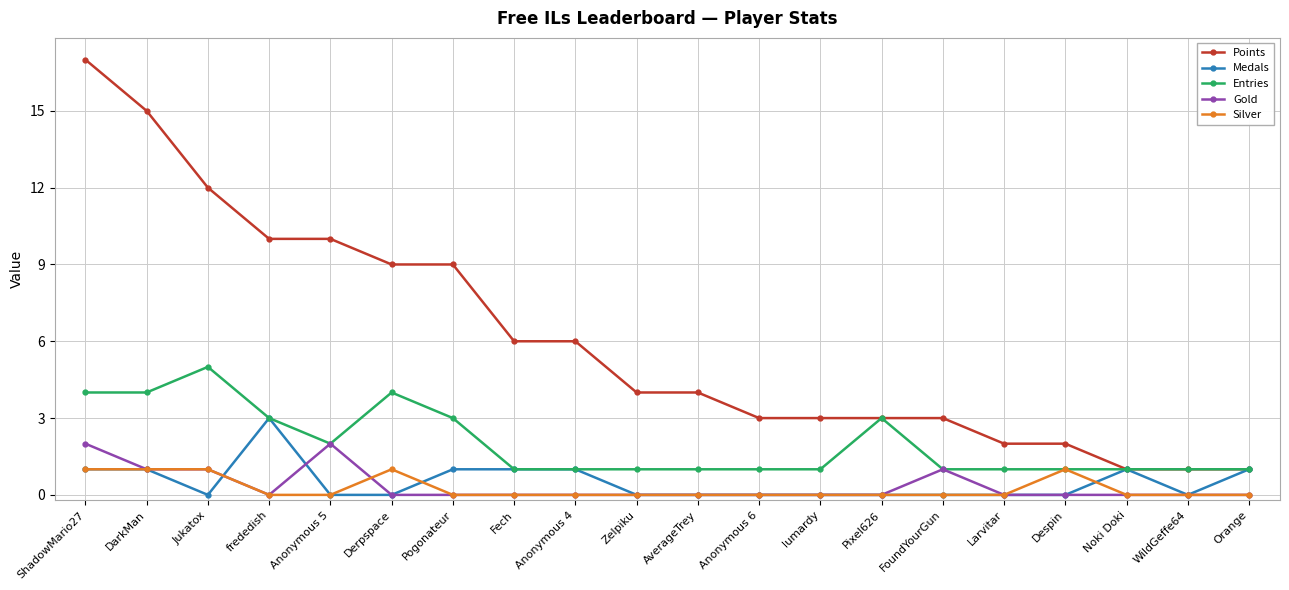

Is it true that Silver equals 0 at Pixel626?

True